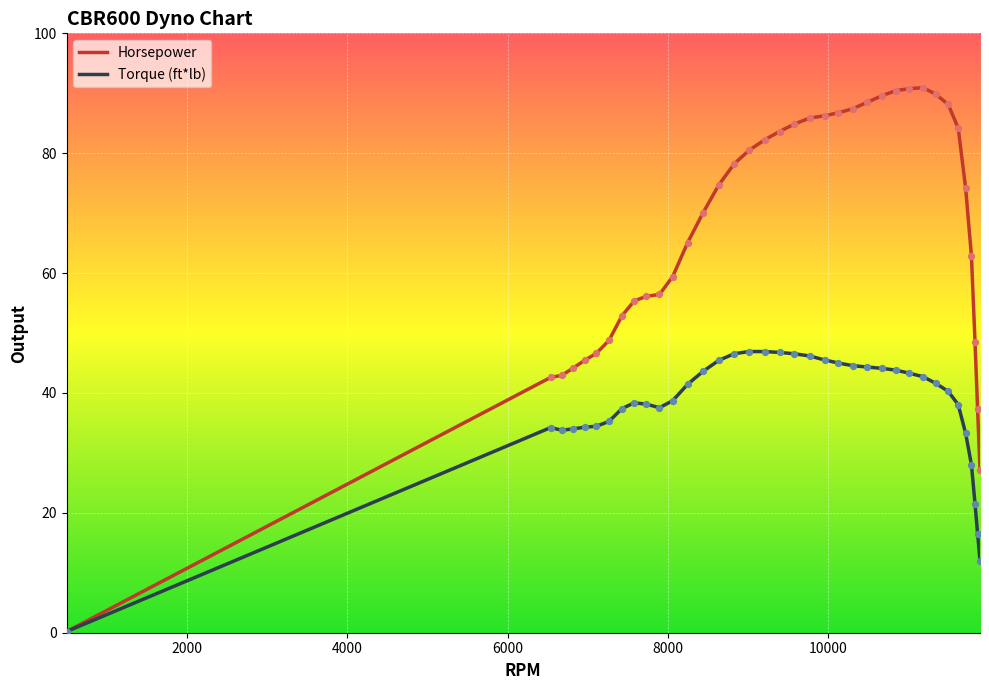

Which series has the largest total across all categories?

Horsepower